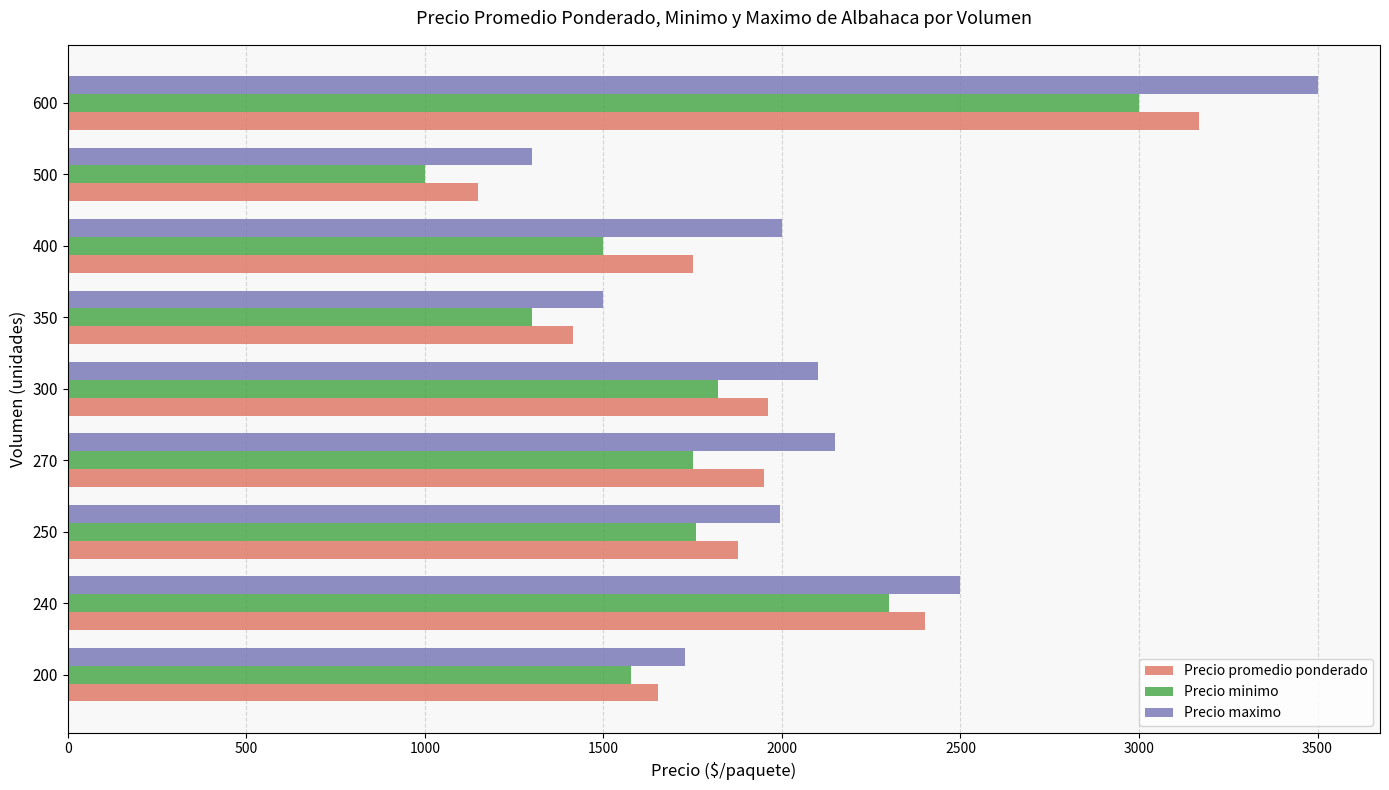

What is the average value of the Precio promedio ponderado series?

1924.6